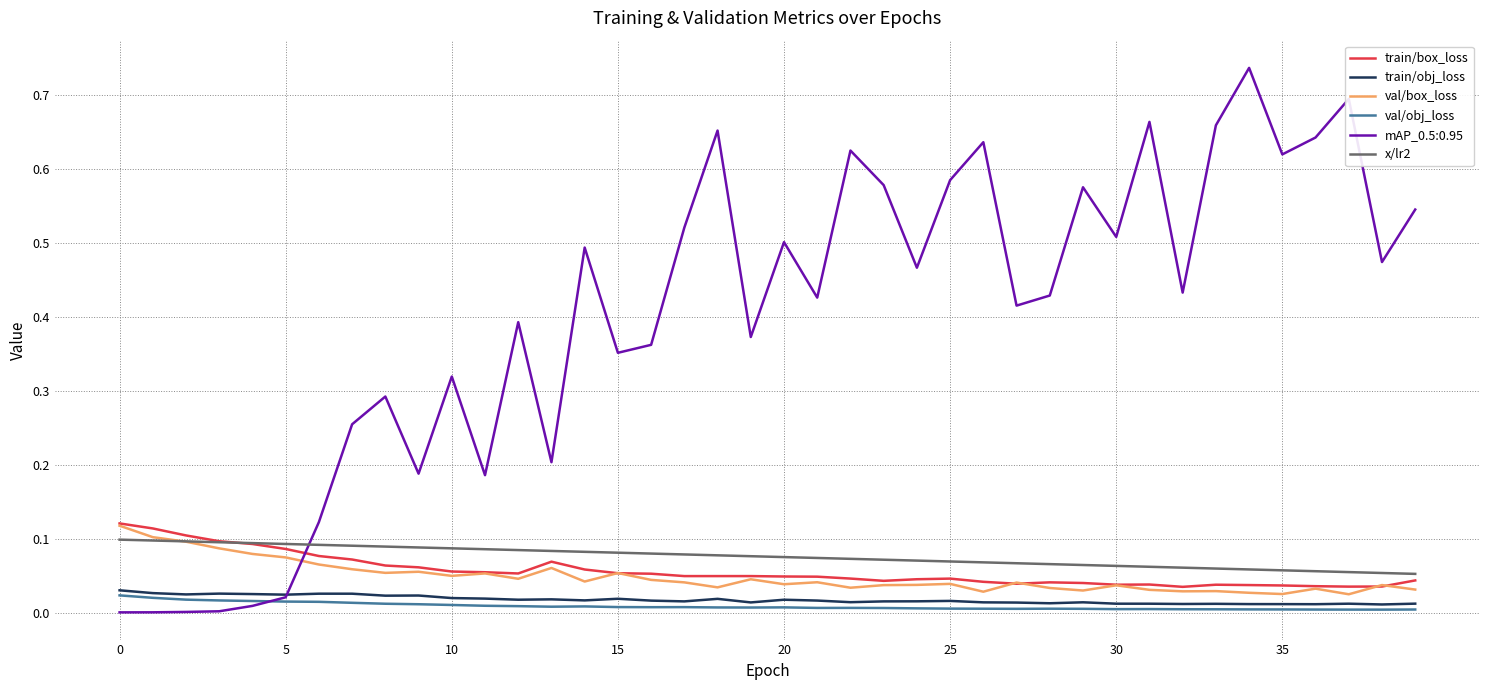

True or false: x/lr2 and mAP_0.5:0.95 intersect in this chart.

True